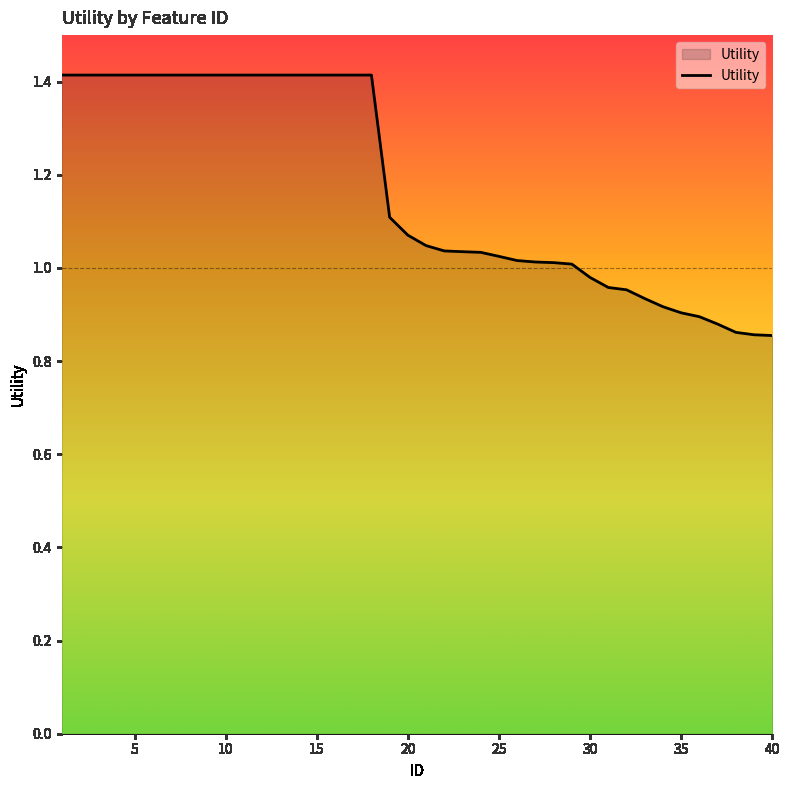

What is the greatest value displayed?

1.4